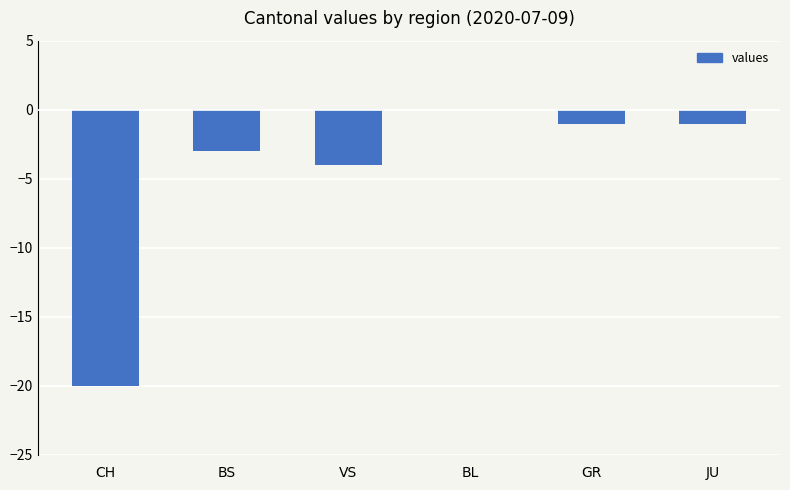

Reading left to right, what are all the values shown in this chart?

CH=-20	BS=-3	VS=-4	BL=0	GR=-1	JU=-1